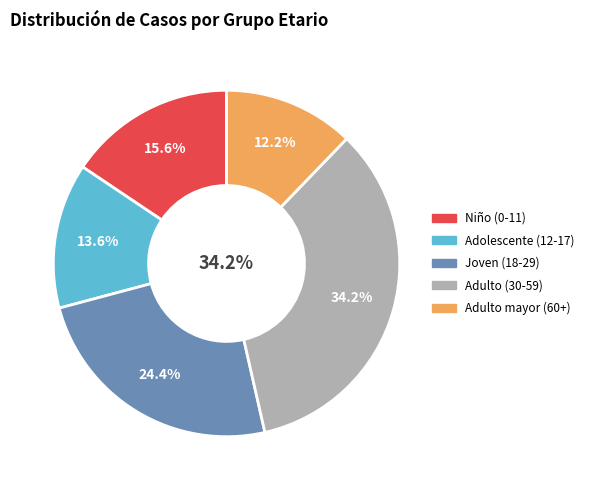

Which has a higher value, Adulto mayor (60 años a más) or Adolescente (12 a 17 años)?

Adolescente (12 a 17 años)